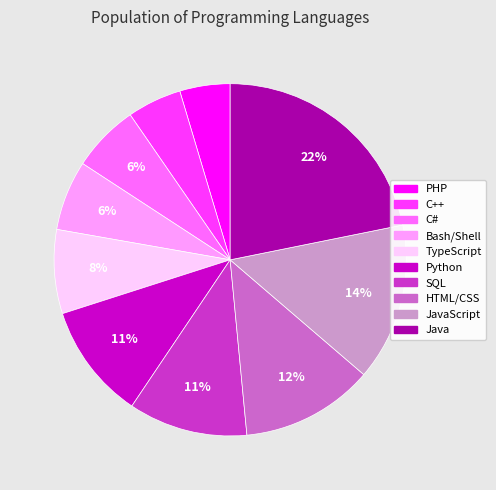

Does any single category account for the majority?

No